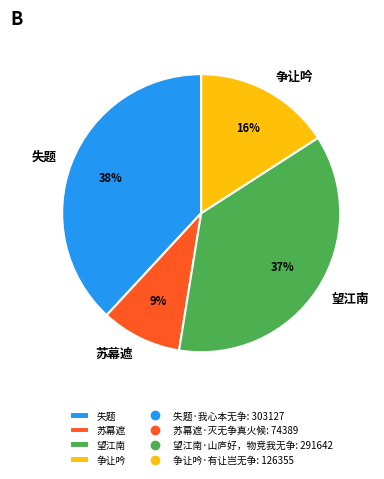

Does 失题 account for over 50% of the chart?

No